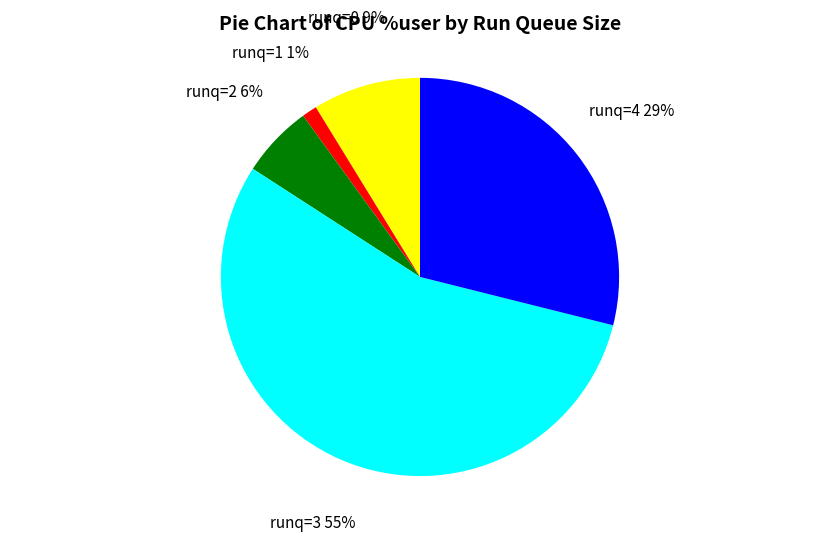

What percentage is the runq=1 slice, to the nearest percent?

1%